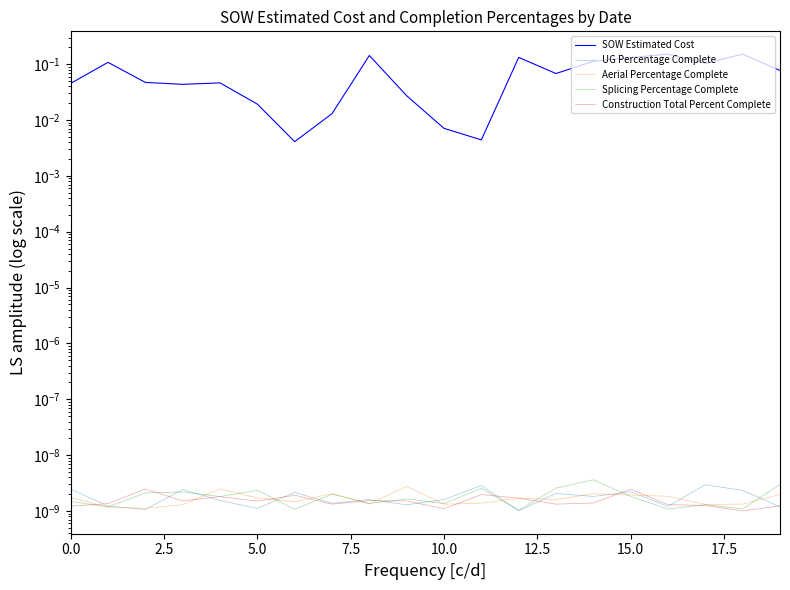

Does the chart display data point markers on the line(s)?

No